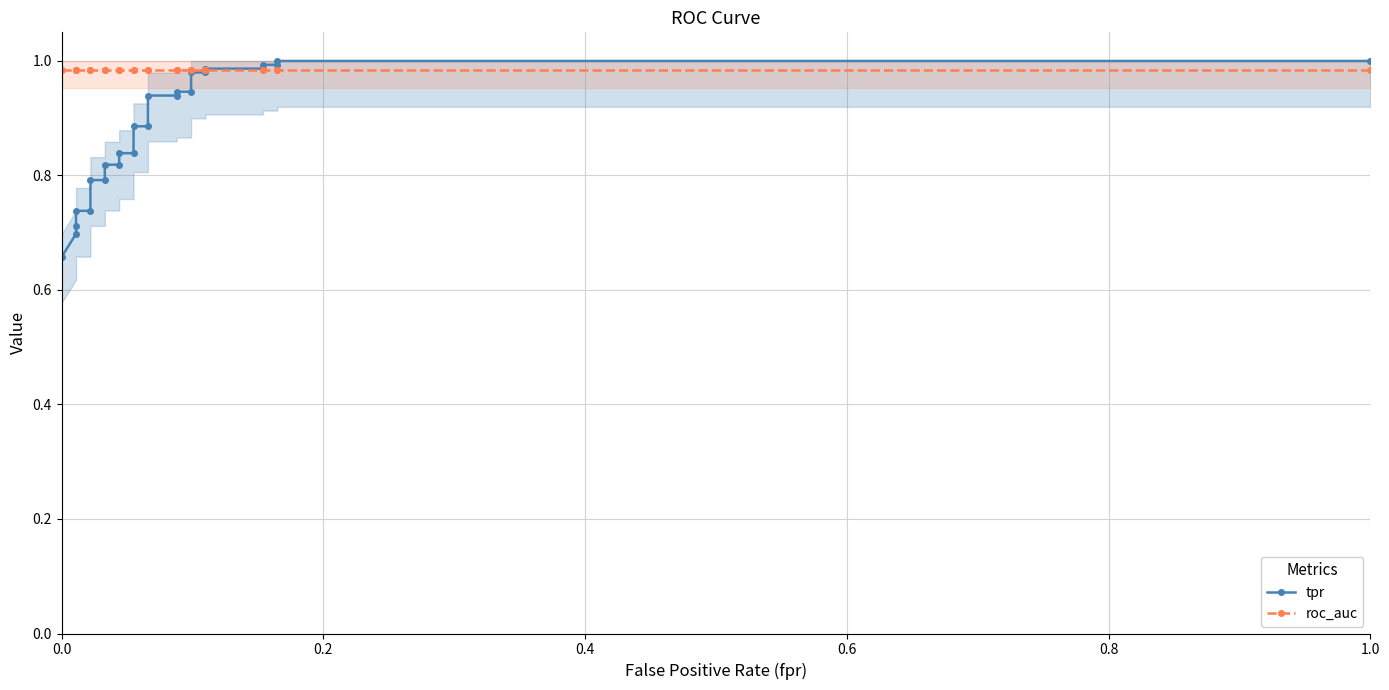

Is it true that roc_auc equals 0.5 at 11?

False